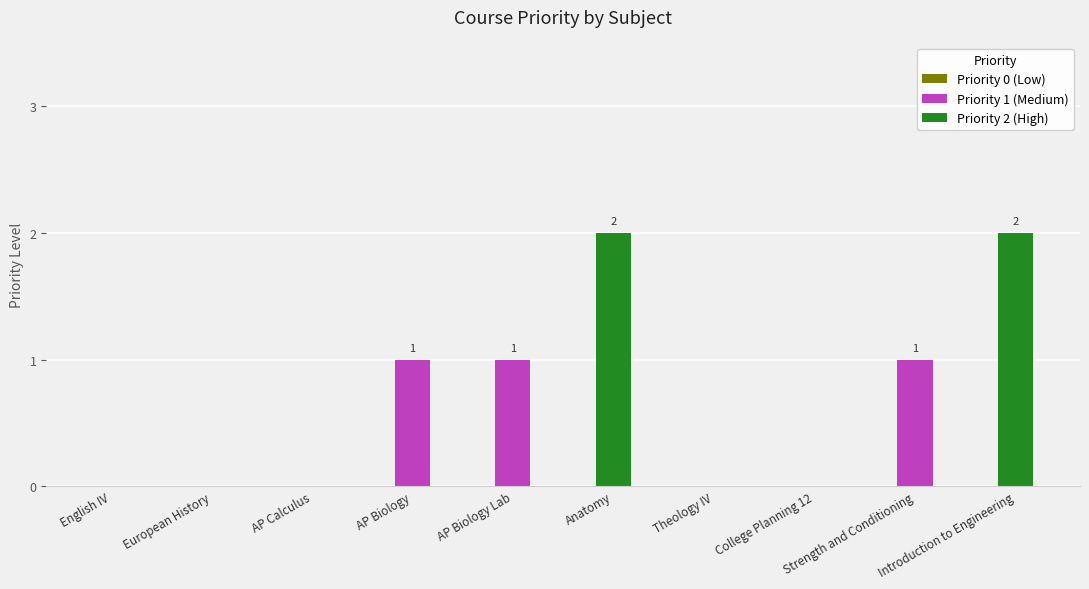

Are the bars grouped side by side (vs. stacked)?

No